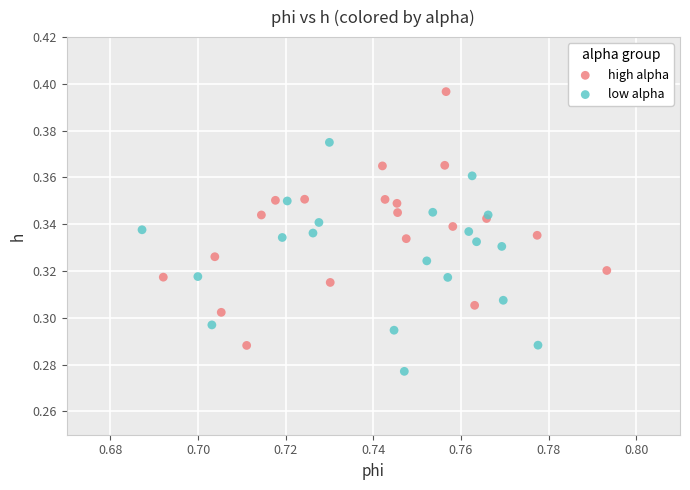

Which series reaches the minimum Y coordinate?

low alpha